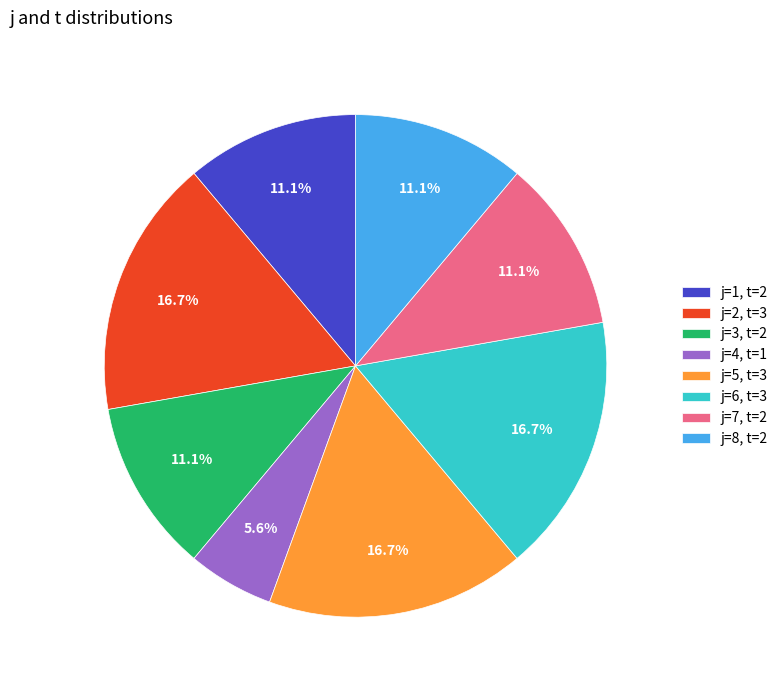

What is the total percentage of j=8, t=2 and j=2, t=3?

27.8%